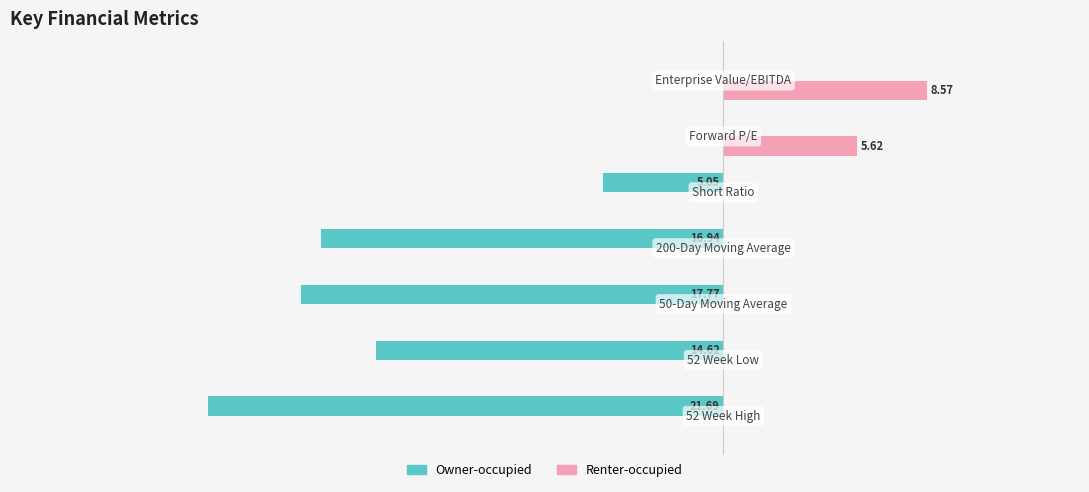

What is the value of the Owner-occupied bar at the 1st from the left?

-21.7